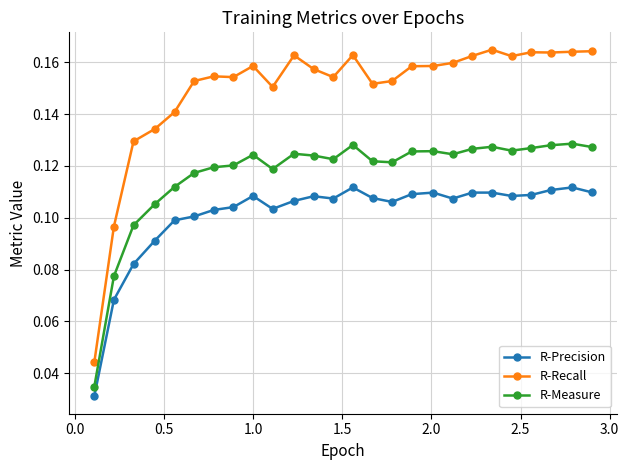

Which series has the widest spread of values?

R-Recall